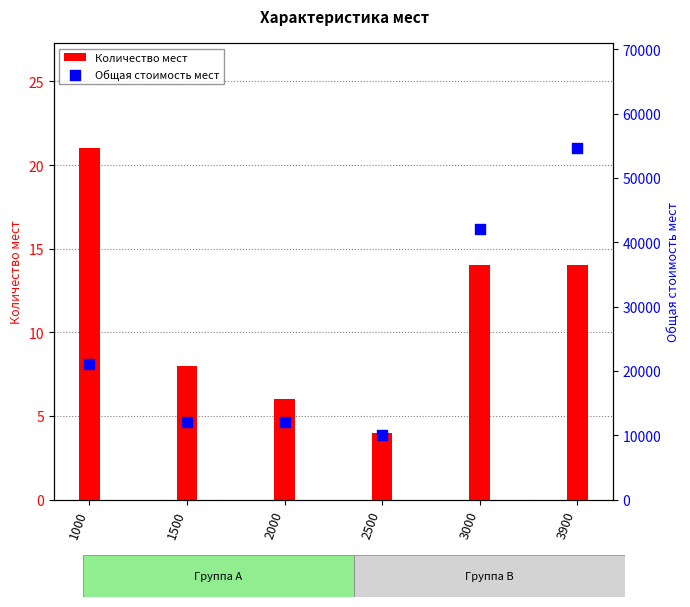

Which series reaches the maximum Y coordinate?

Общая стоимость мест